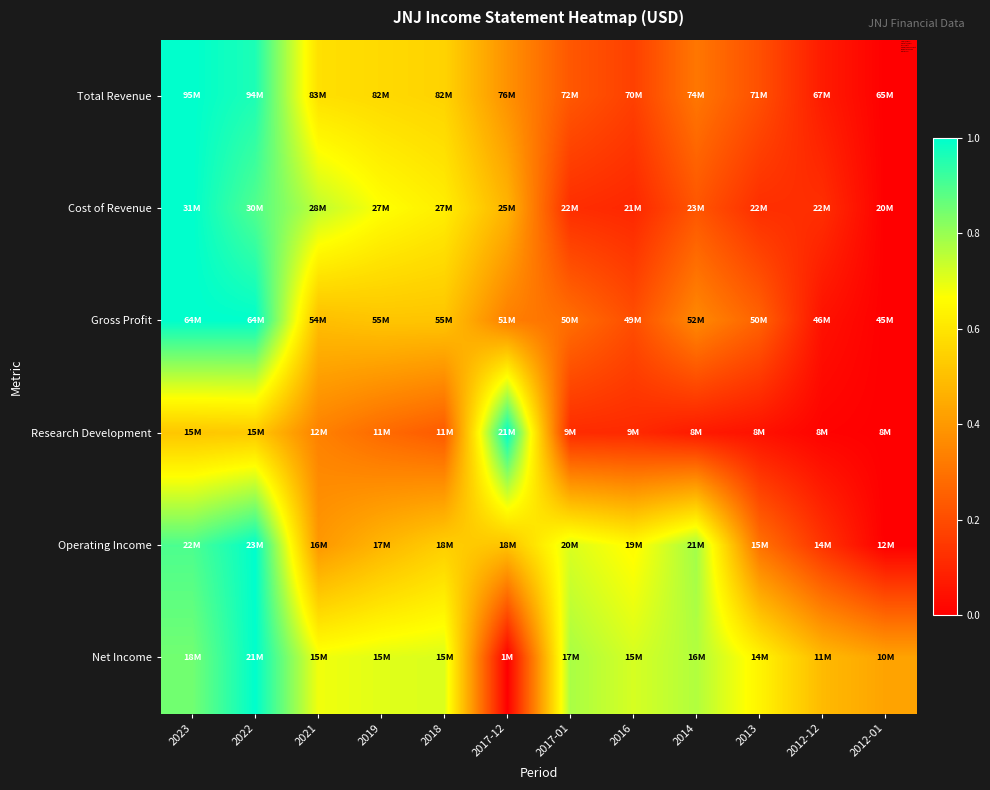

Reading right to left, list all the values displayed in this chart.

Total Revenue: 2012-01=0.0	2012-12=0.1	2013=0.2	2014=0.3	2016=0.2	2017-01=0.2	2017-12=0.4	2018=0.6	2019=0.6	2021=0.6	2022=1.0	2023=1.0
Cost of Revenue: 2012-01=0.0	2012-12=0.1	2013=0.1	2014=0.2	2016=0.1	2017-01=0.1	2017-12=0.5	2018=0.6	2019=0.7	2021=0.7	2022=0.9	2023=1.0
Gross Profit: 2012-01=0.0	2012-12=0.0	2013=0.3	2014=0.4	2016=0.2	2017-01=0.3	2017-12=0.3	2018=0.5	2019=0.5	2021=0.5	2022=1.0	2023=1.0
Research Development: 2012-01=0.0	2012-12=0.0	2013=0.0	2014=0.1	2016=0.1	2017-01=0.1	2017-12=1.0	2018=0.2	2019=0.3	2021=0.3	2022=0.5	2023=0.5
Operating Income: 2012-01=0.0	2012-12=0.1	2013=0.3	2014=0.8	2016=0.7	2017-01=0.7	2017-12=0.5	2018=0.5	2019=0.5	2021=0.4	2022=1.0	2023=0.9
Net Income: 2012-01=0.4	2012-12=0.5	2013=0.6	2014=0.8	2016=0.7	2017-01=0.8	2017-12=0.0	2018=0.7	2019=0.7	2021=0.7	2022=1.0	2023=0.8